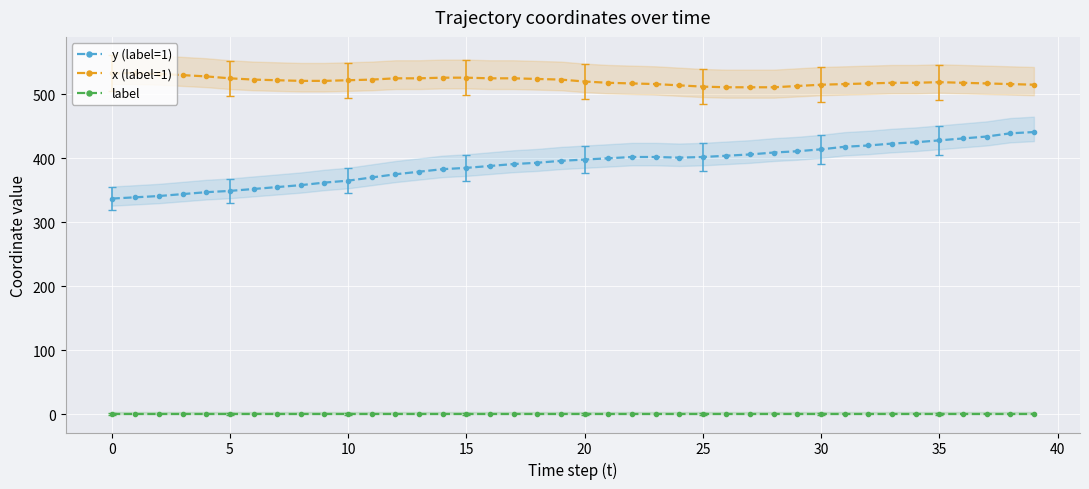

Which series has the largest total across all categories?

x (label=1)